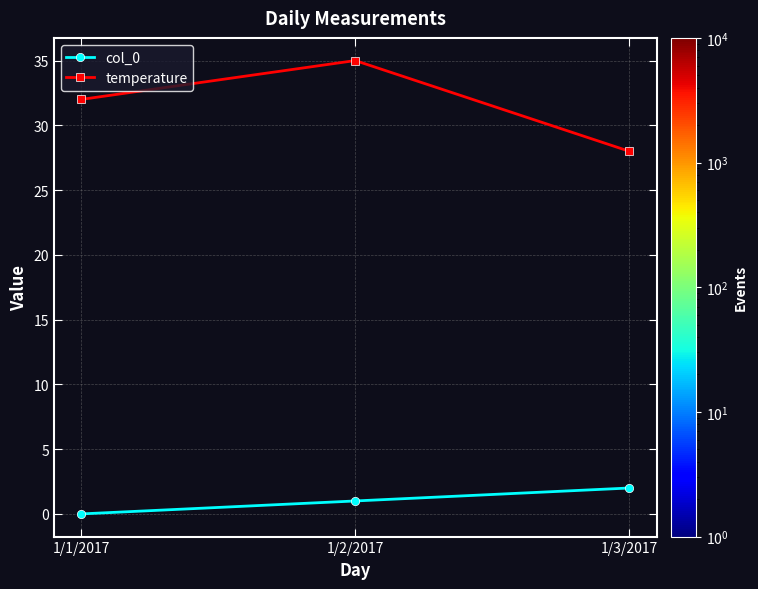

At how many categories does at least one series exceed 11?

3